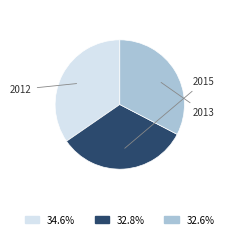

Is there a majority slice in this chart?

No